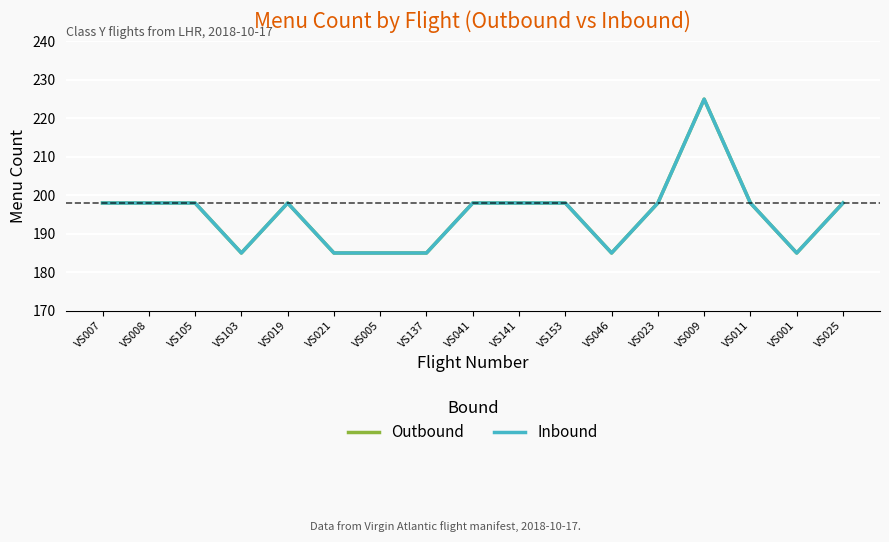

What is the difference between the maximum and second lowest values in the Inbound series?

40